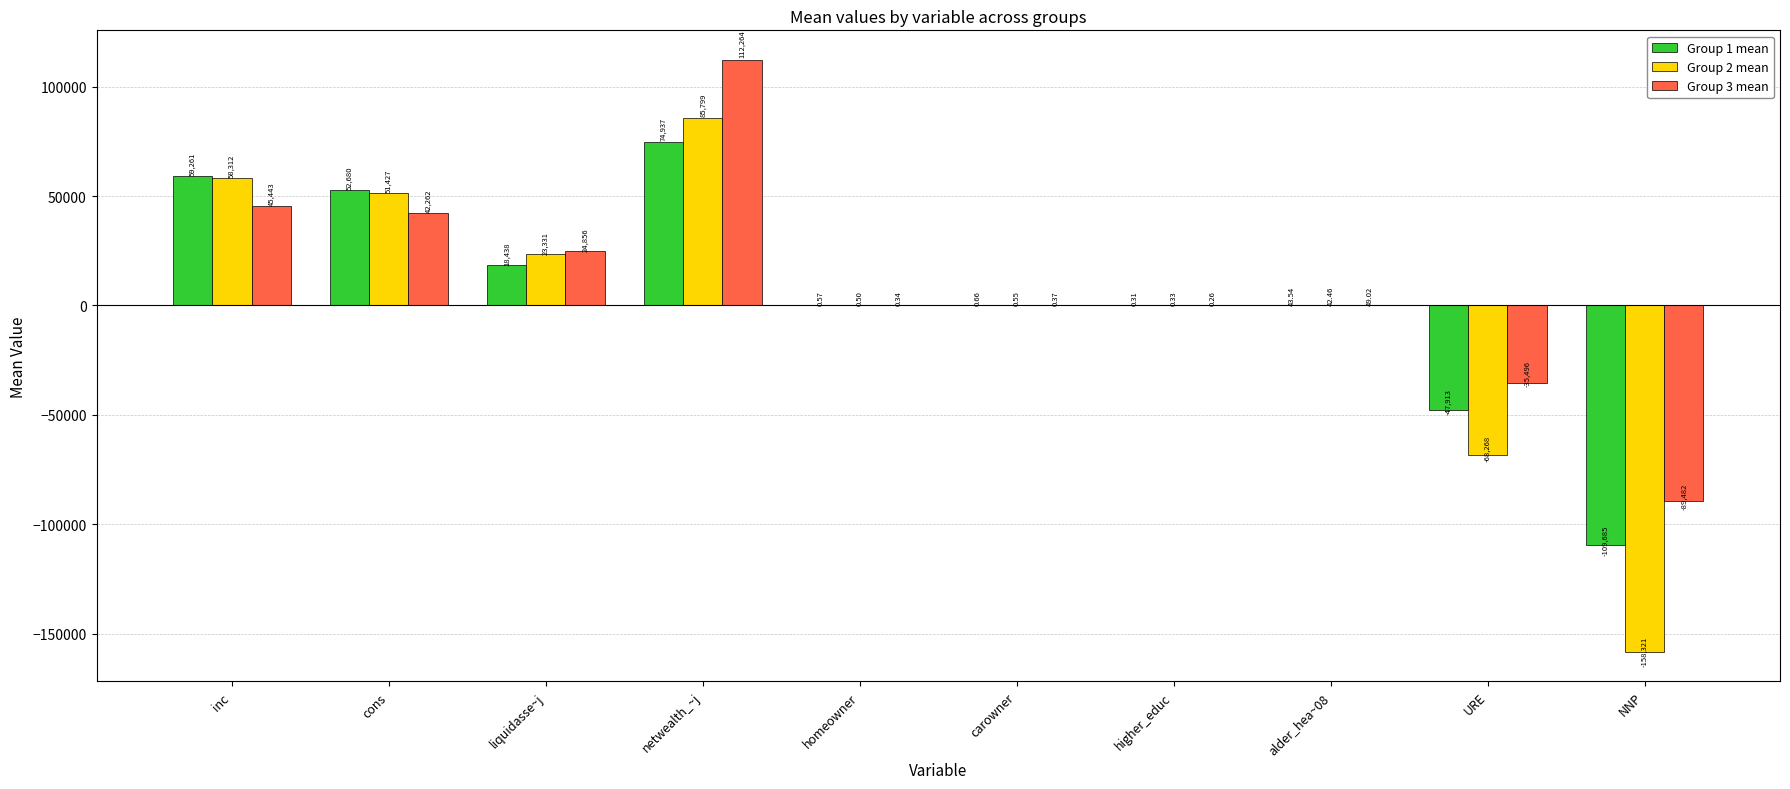

Is it true that Group 2 mean equals 22209.0 at cons?

False